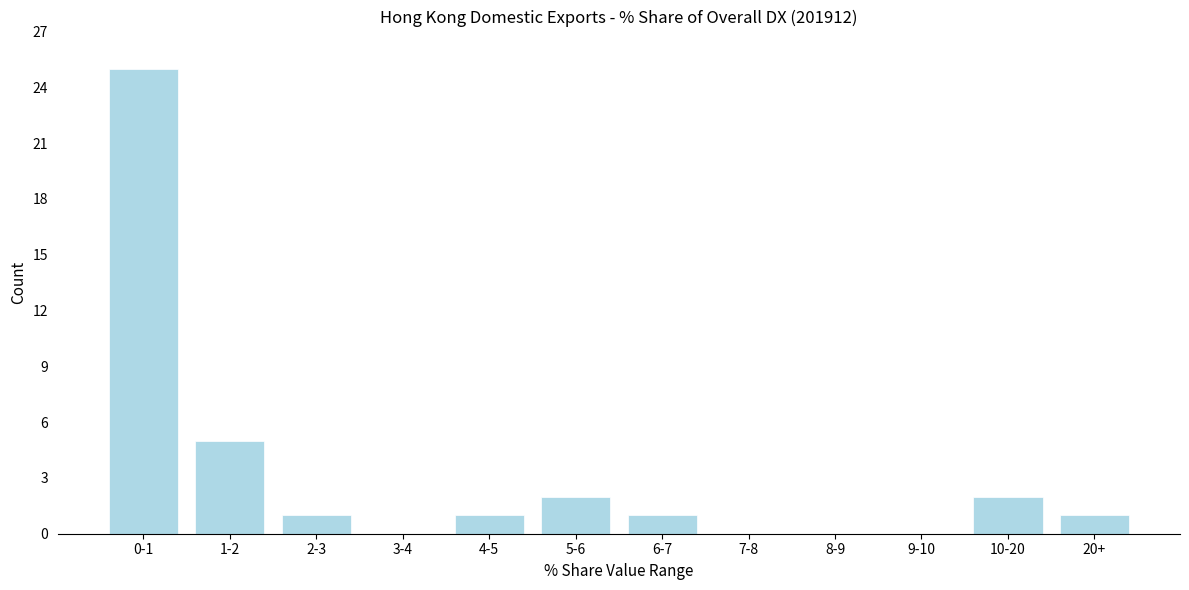

Reading right to left, extract all data points from this chart.

20+=1	10-20=2	9-10=0	8-9=0	7-8=0	6-7=1	5-6=2	4-5=1	3-4=0	2-3=1	1-2=5	0-1=25